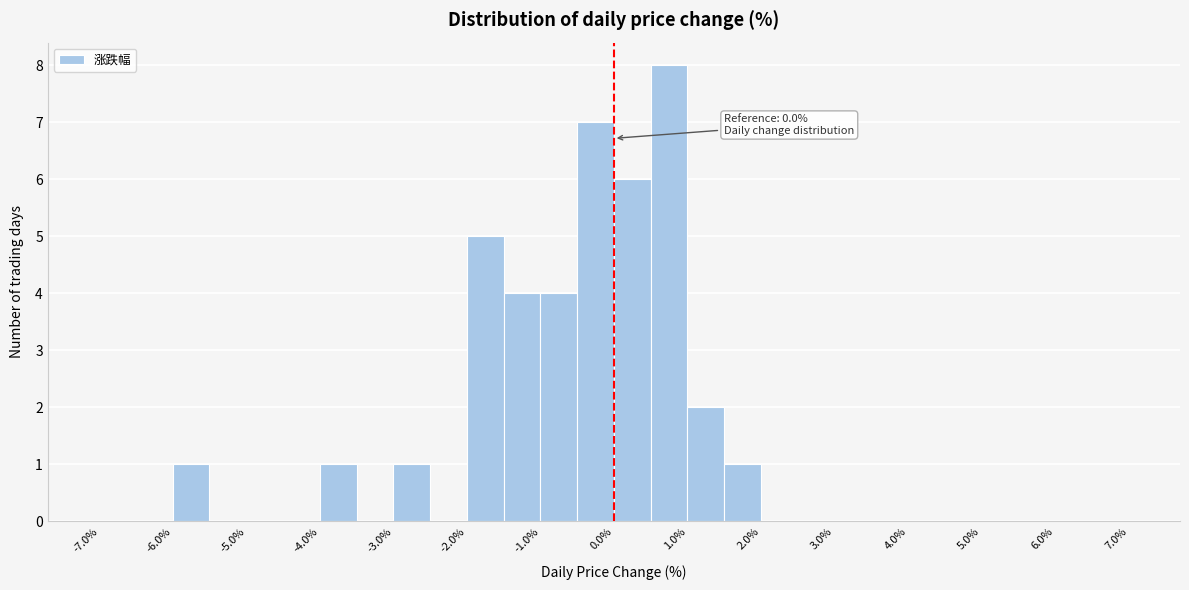

Over which range of the x-axis is the bar tallest?

0.5 to 1.0